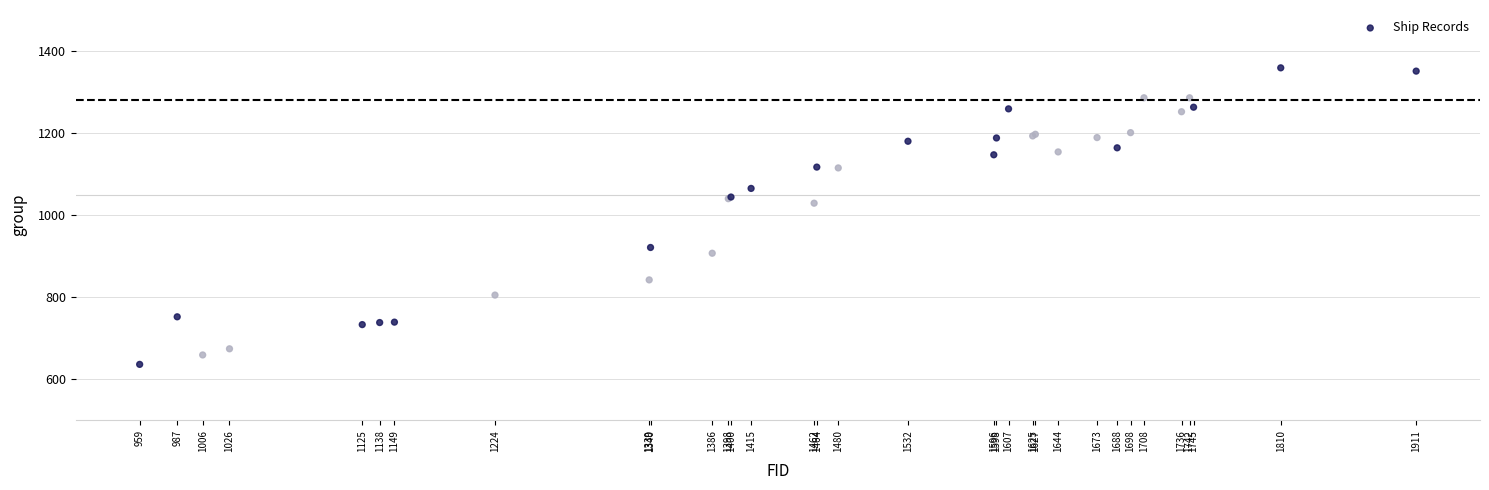

What Y value in the scatter plot is closest to 997?

1029